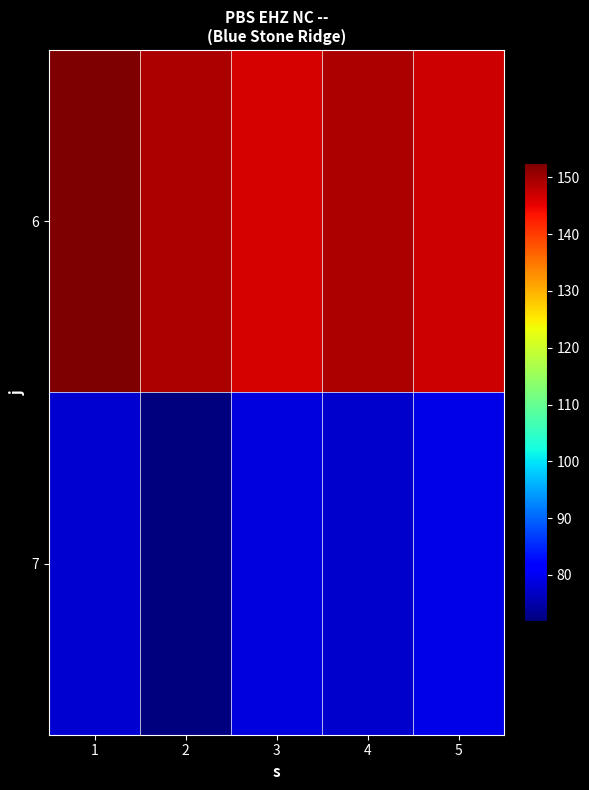

Which series has the largest total across all categories?

6